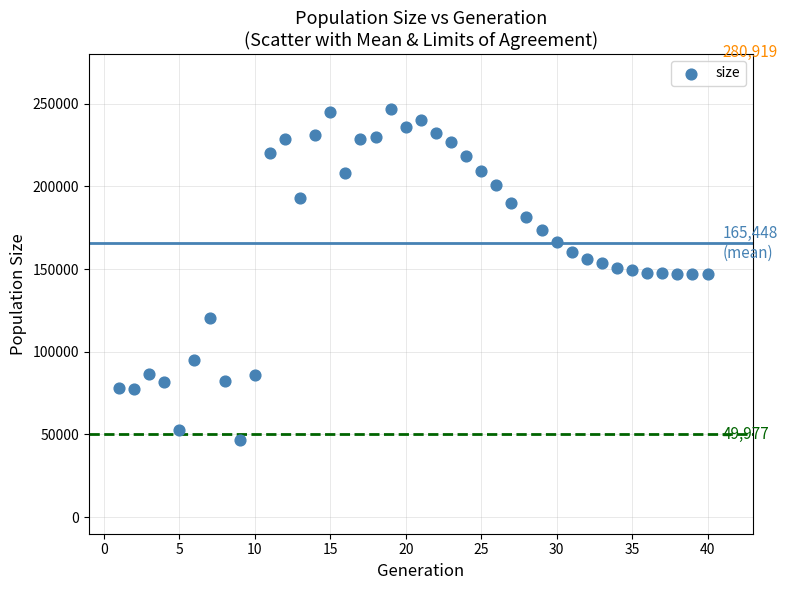

What is the range of Y values (max minus min)?

200290